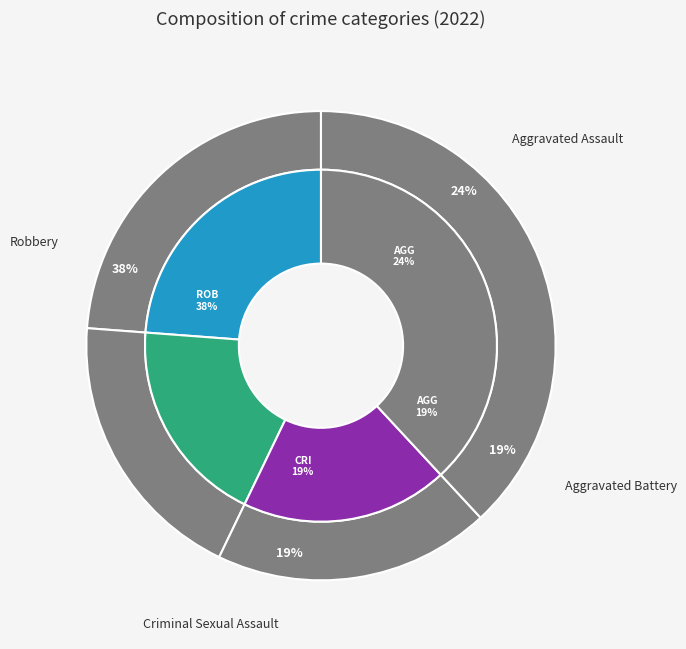

Count the number of slices in the pie.

4